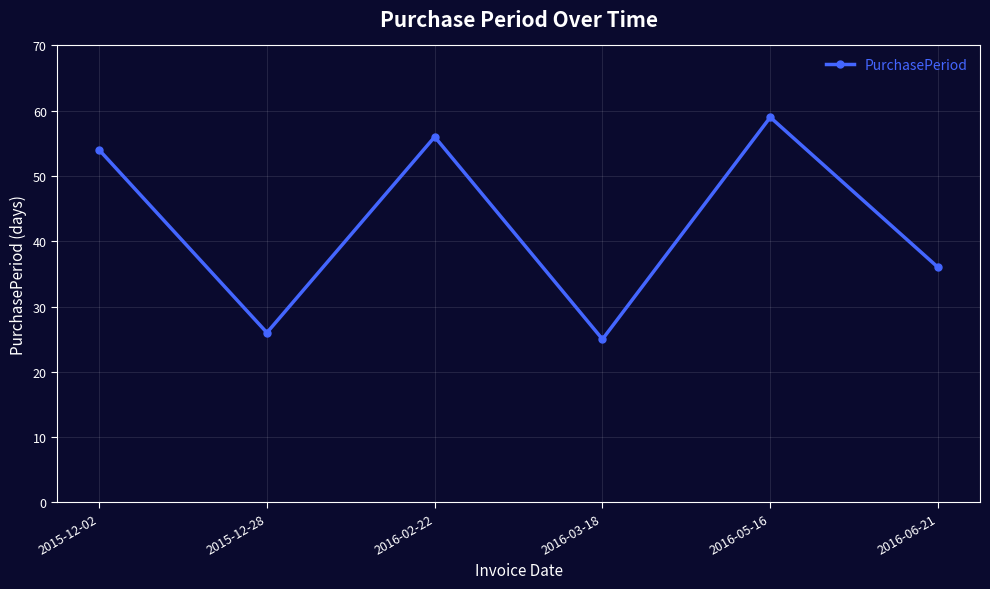

What is the label of the 6th point from the right?

2015-12-02